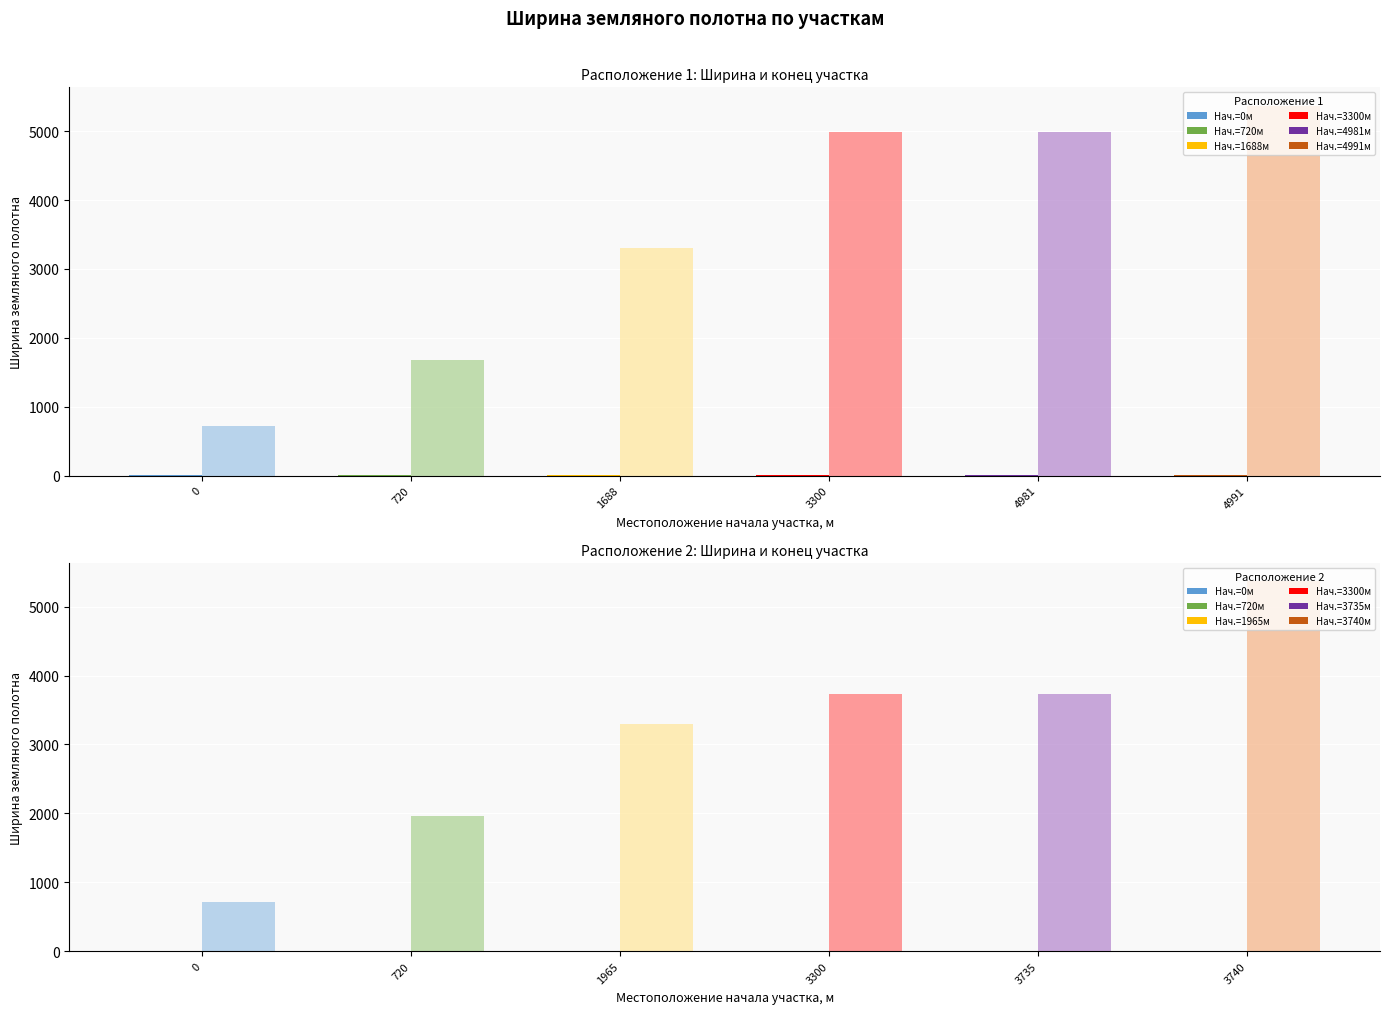

Which series has the largest total across all categories?

Расположение 1 - Конец участка